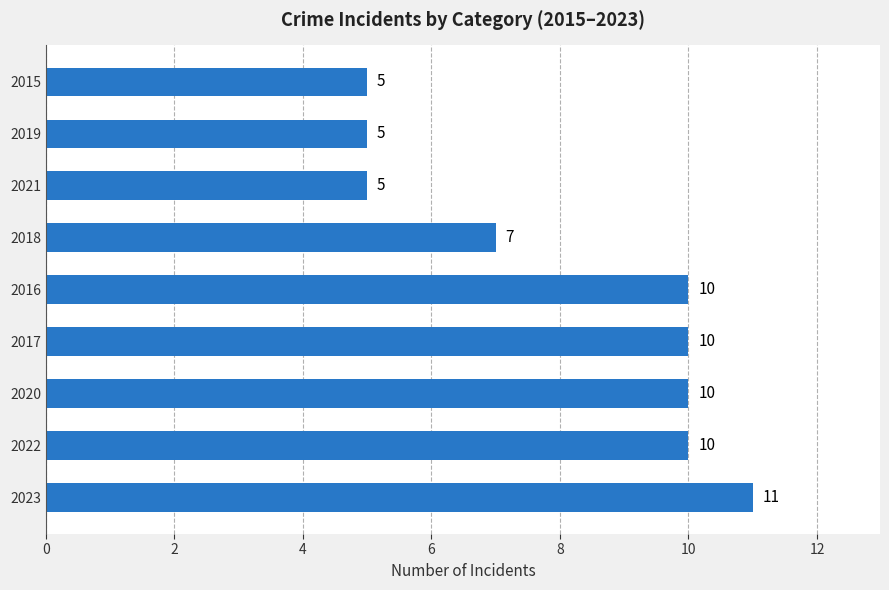

At which label is the value closest to 8?

2018